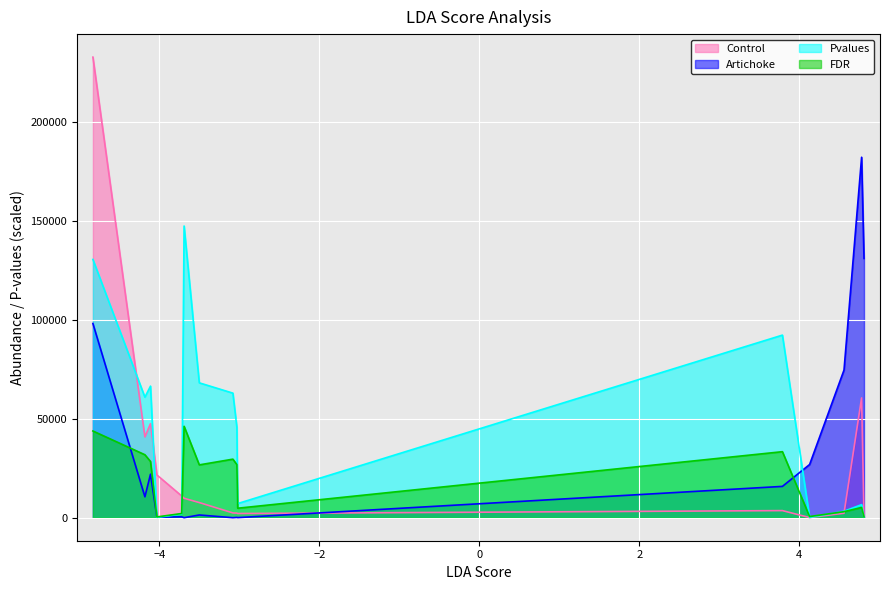

Rank the series by their average value, from highest to lowest.

Pvalues, Artichoke, Control, FDR